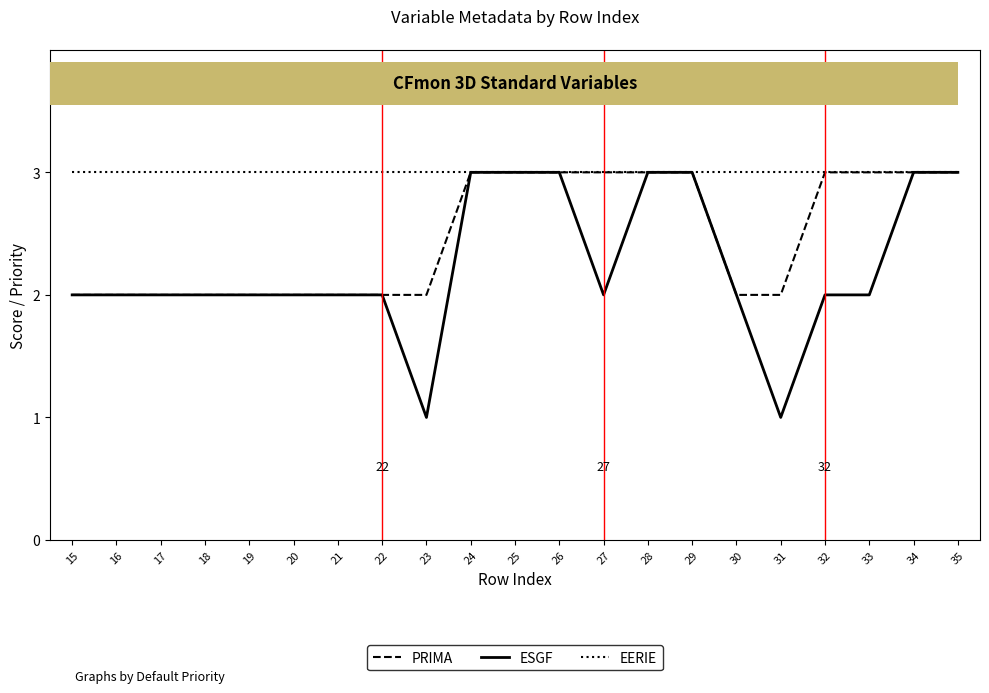

What is the maximum value for PRIMA?

3